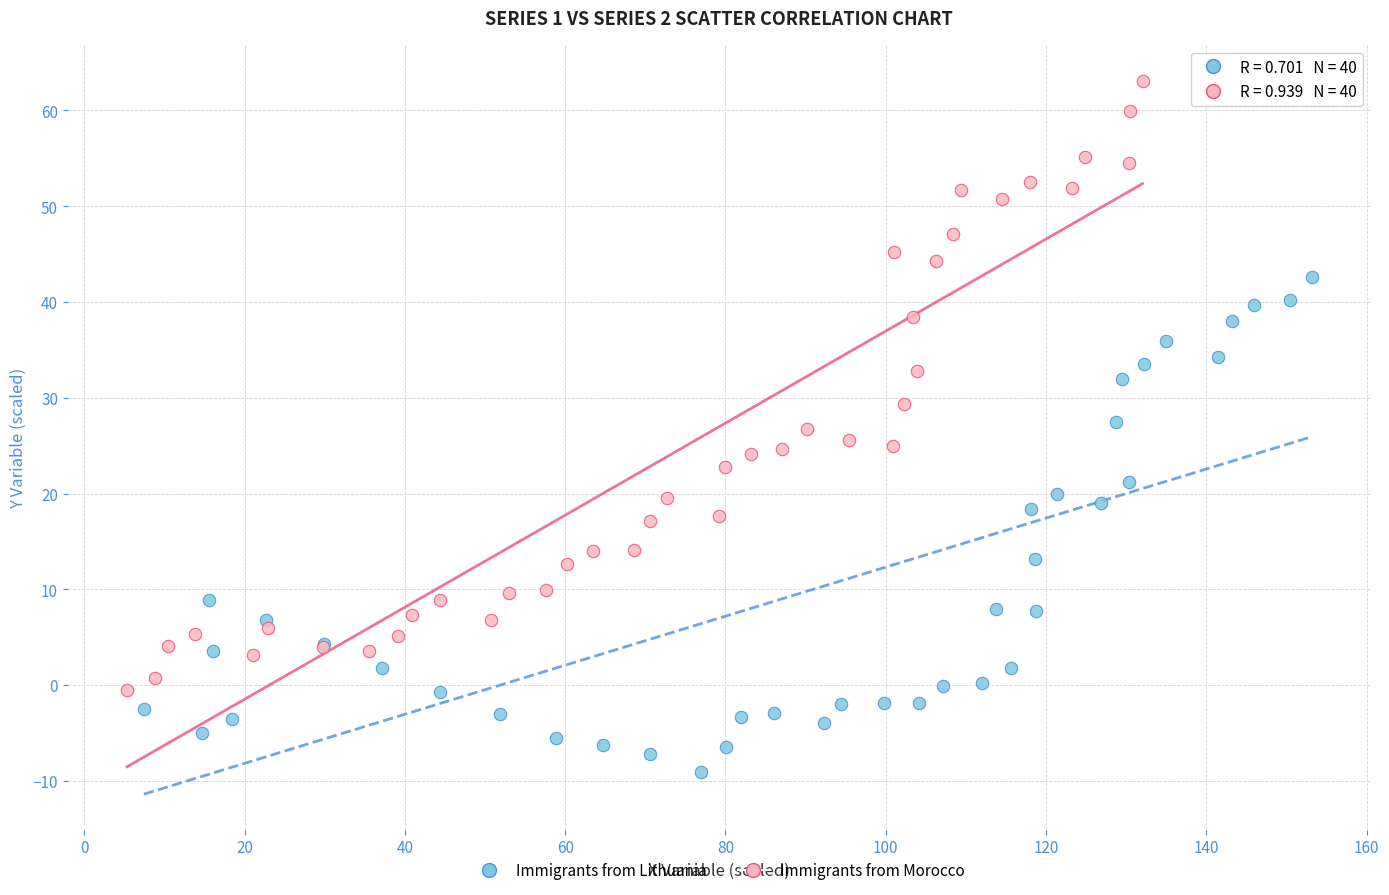

Which series reaches the minimum Y coordinate?

Immigrants from Lithuania